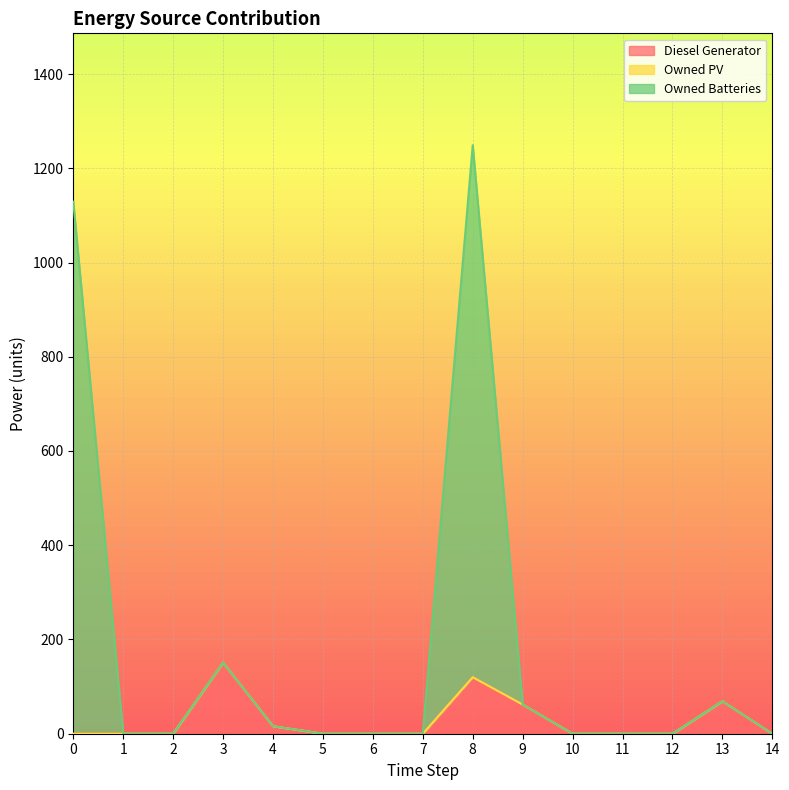

At which category is the sum across all series the highest?

8